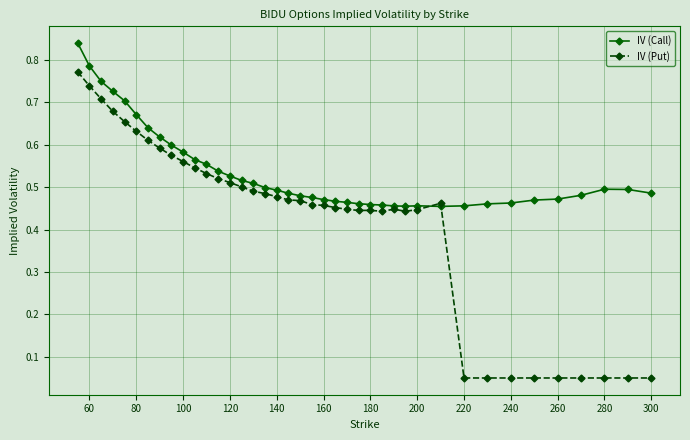

In IV (Call), how many points are higher than both neighbors (excluding endpoints)?

2